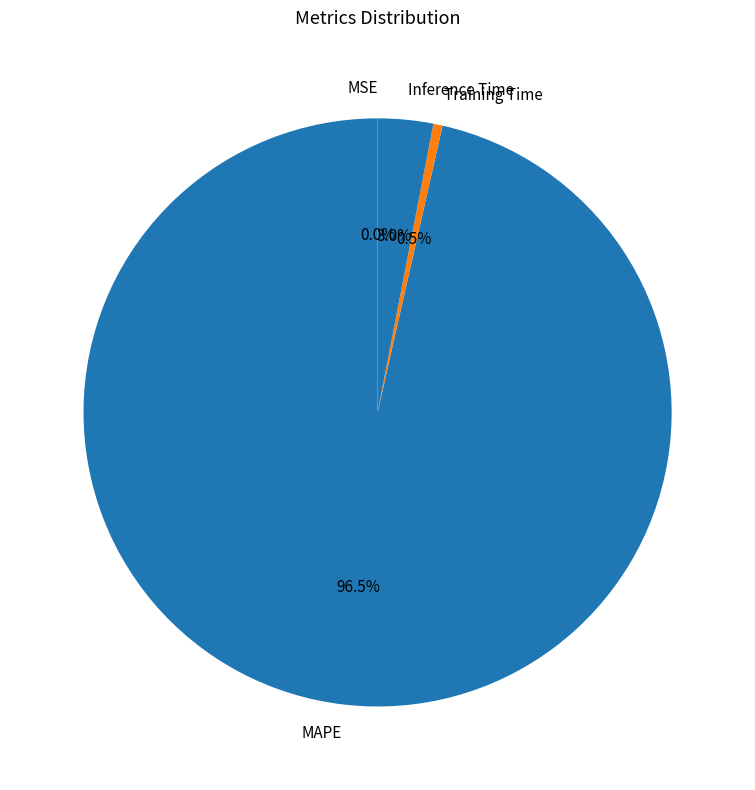

To the nearest percent, what is the average slice percentage?

25%